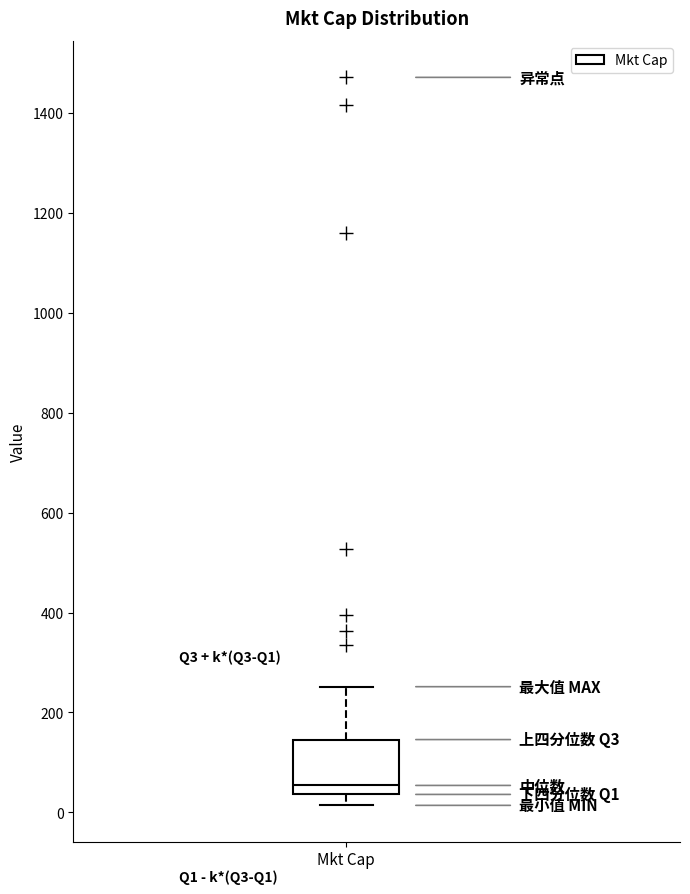

Where does the upper whisker of the box for Mkt Cap end on the y-axis? The values are not printed on the chart, so give them approximately, as read against the axis.

260